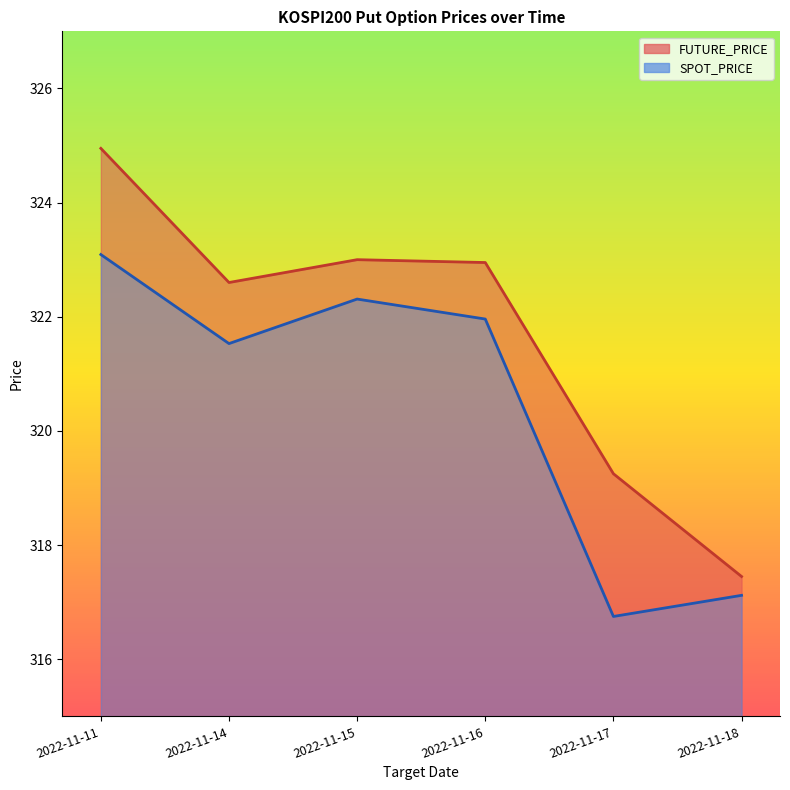

True or false: FUTURE_PRICE and SPOT_PRICE intersect in this chart.

False